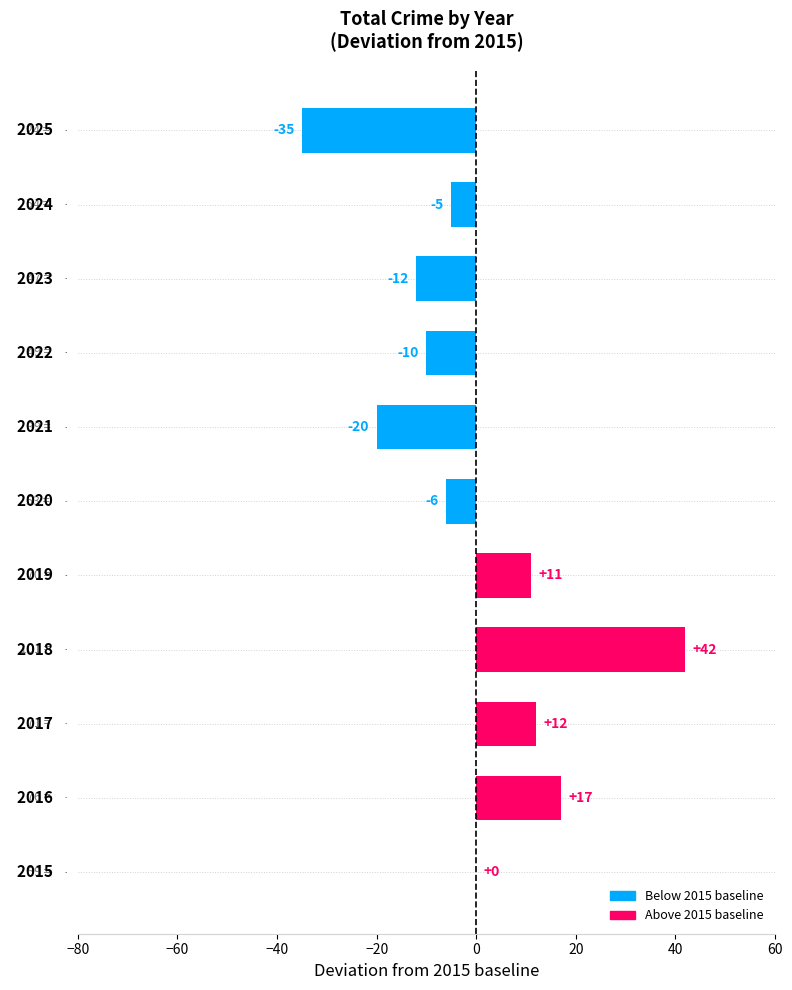

Count the number of categories in the chart.

11